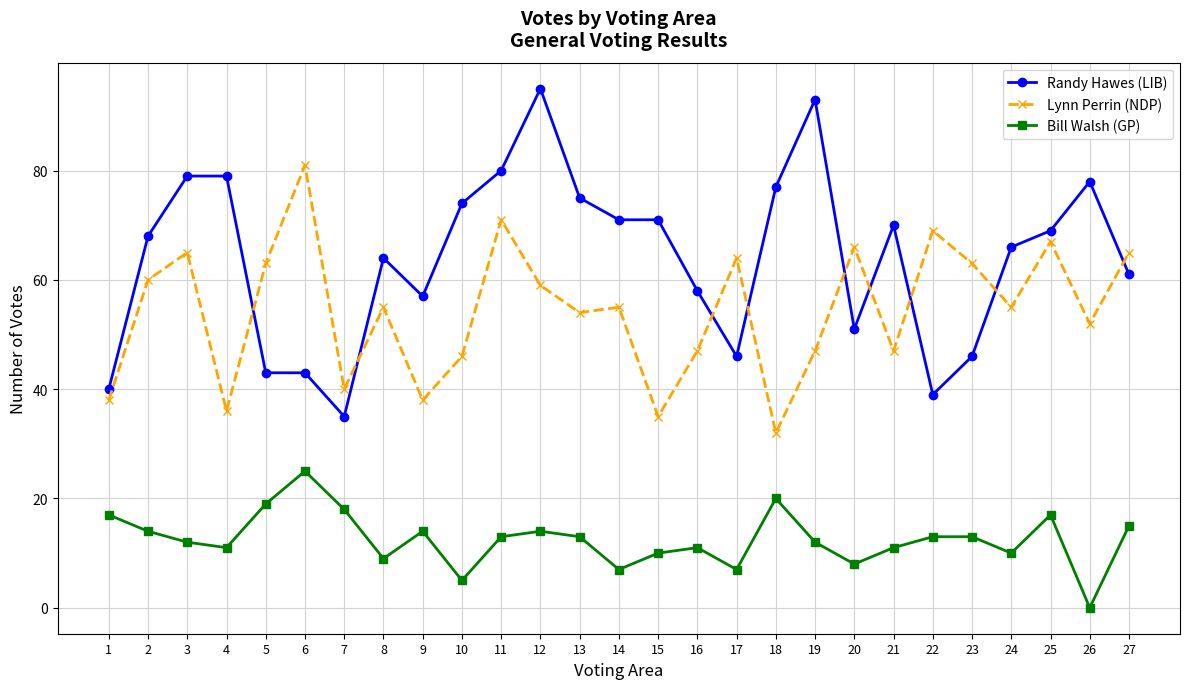

True or false: Randy Hawes (LIB) and Bill Walsh (GP) intersect in this chart.

False